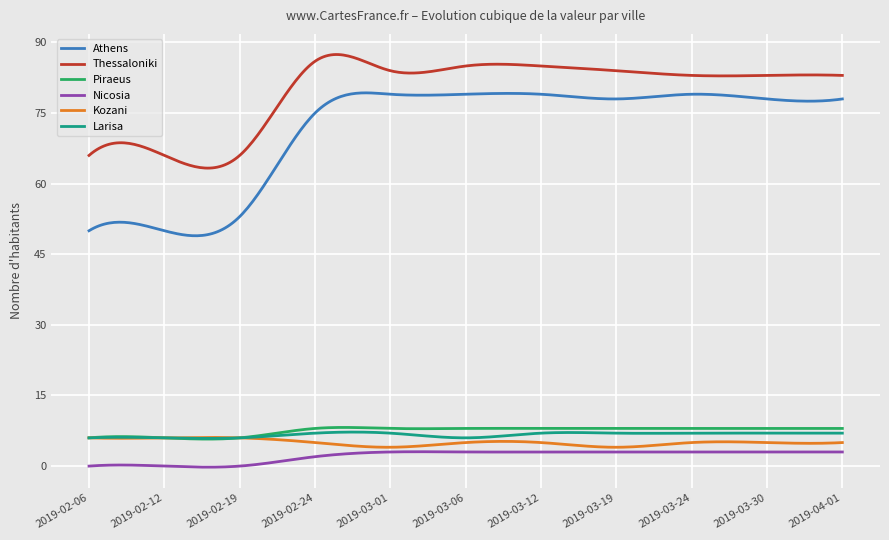

How many lines are shown in the chart?

6